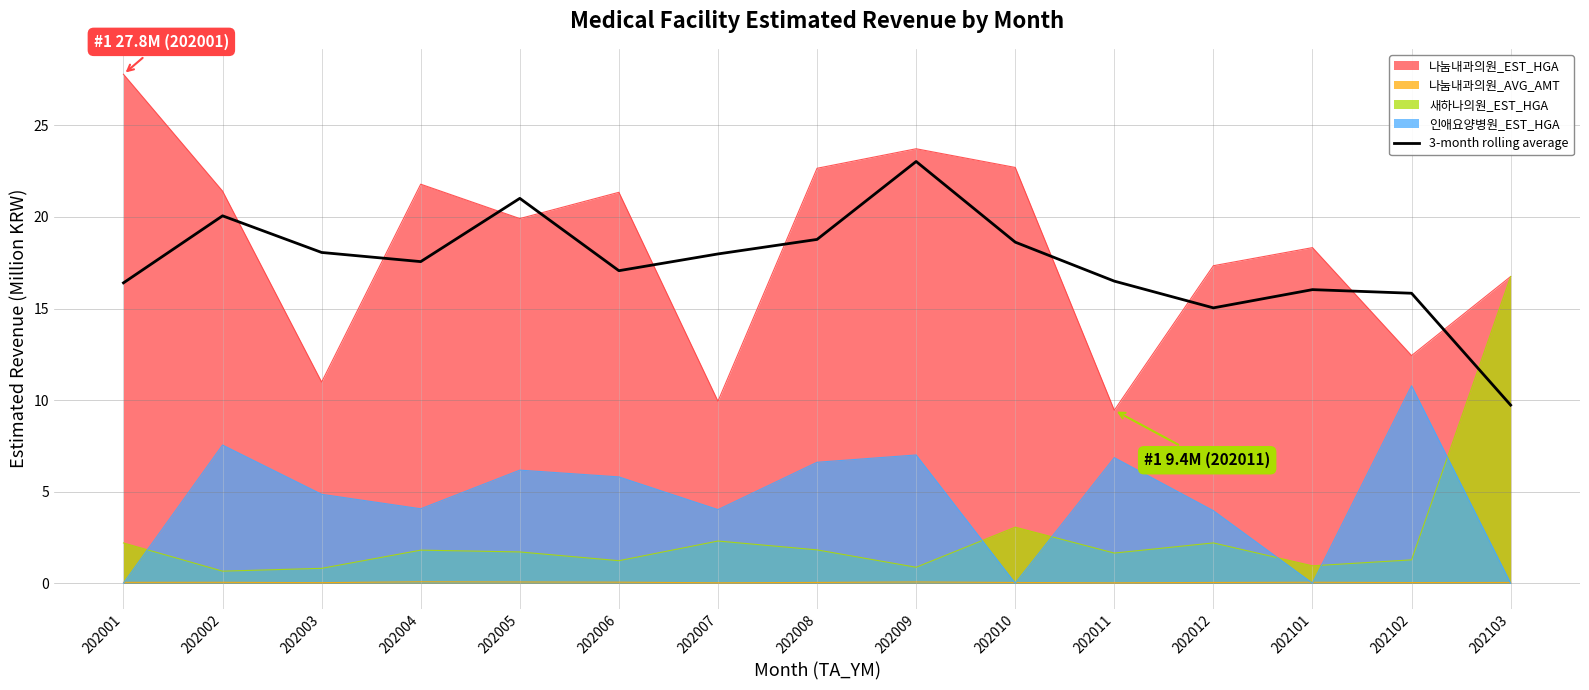

What is the change in value from 202007 to 202103?

-8.3